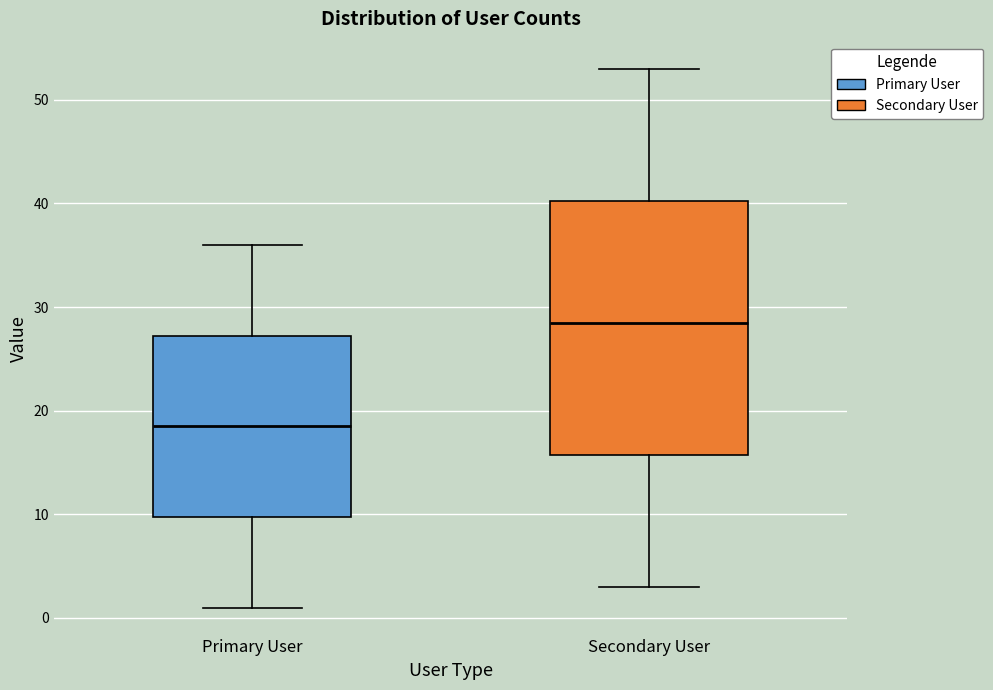

Reading left to right, transcribe this box plot: for each box, give where its median line is, the range the box spans, and where its two whiskers end, as read against the y-axis. The values are not printed on the chart, so give them approximately, as read against the axis.

Primary User: median 19, box 10 to 27, whiskers 1 to 36
Secondary User: median 29, box 16 to 40, whiskers 3 to 53